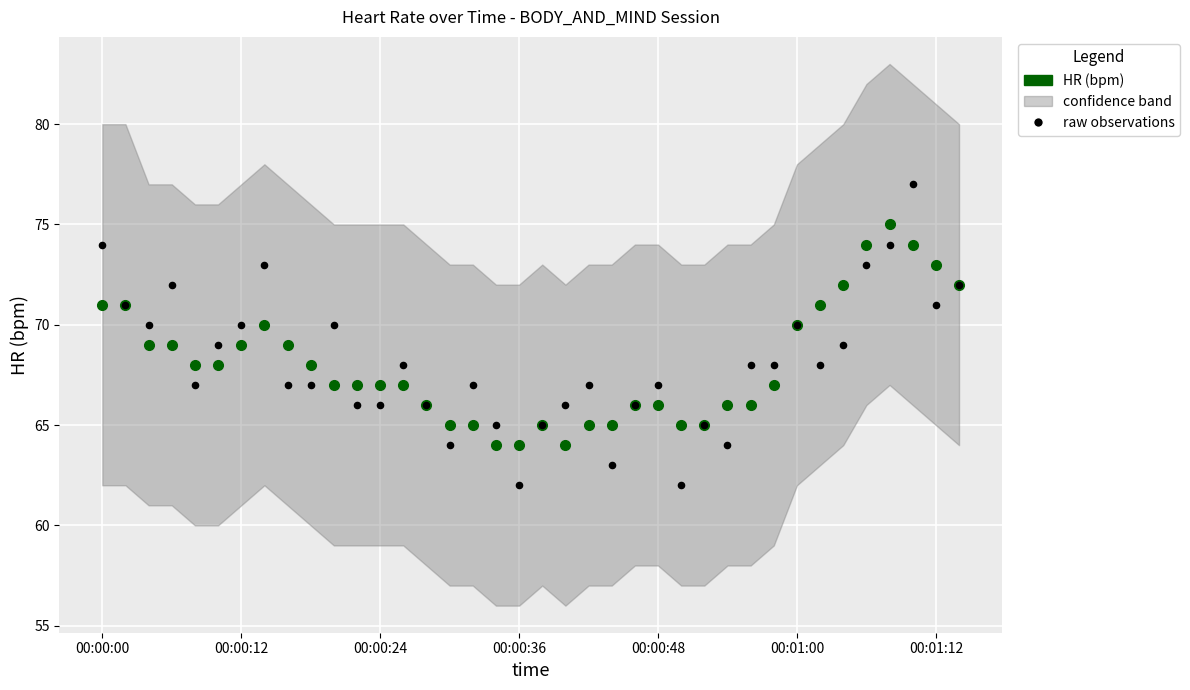

At which category is the sum across all series the highest?

35